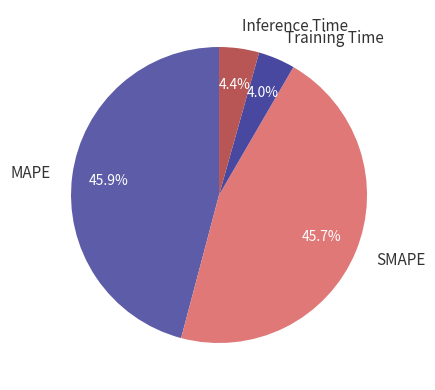

To the nearest percent, what is the combined percentage of MAPE and Training Time?

50%